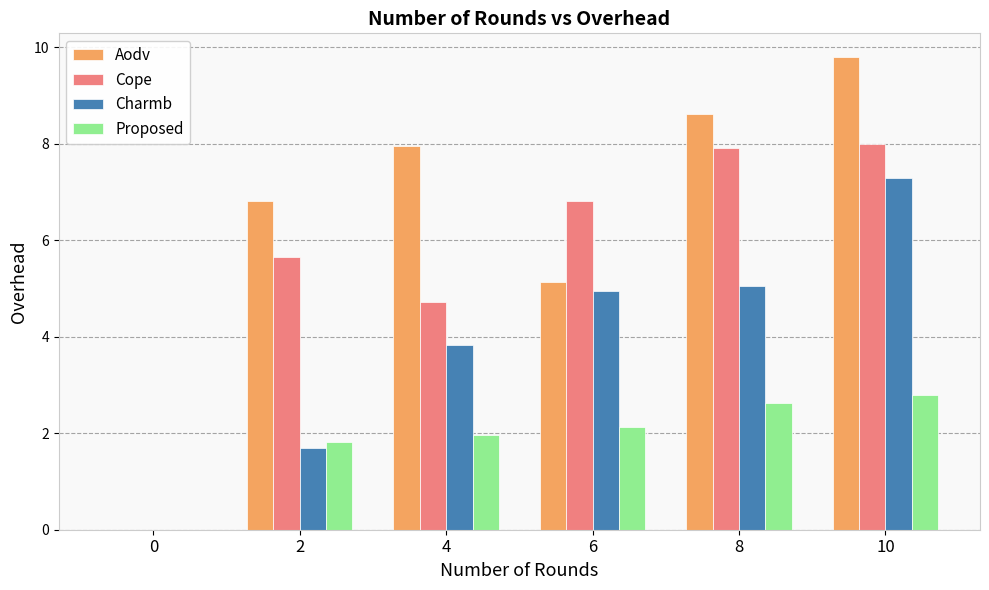

How many positive values does the Aodv series have?

5